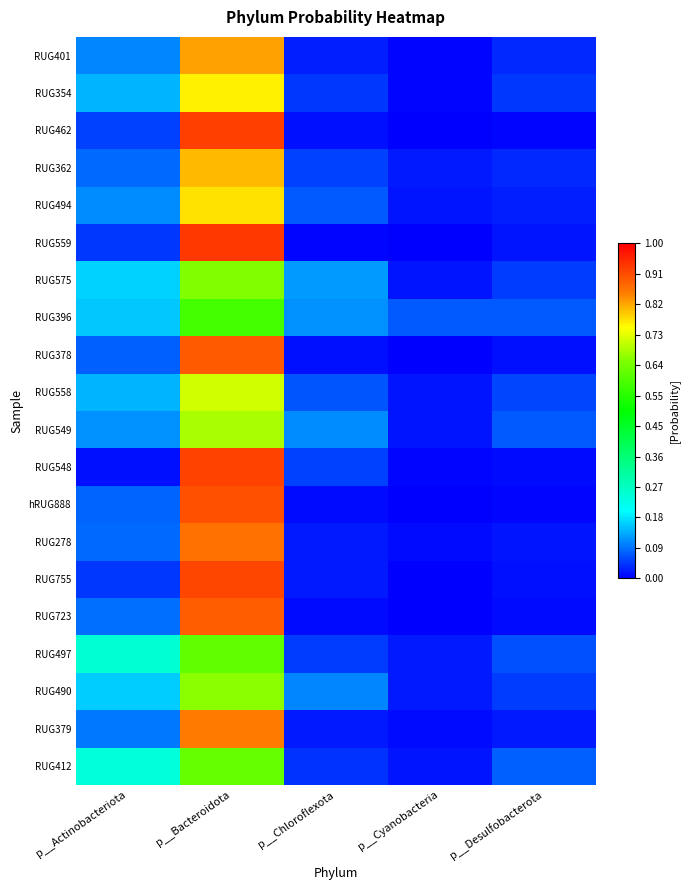

Which series changed the most between p__Actinobacteriota and p__Desulfobacterota?

RUG497